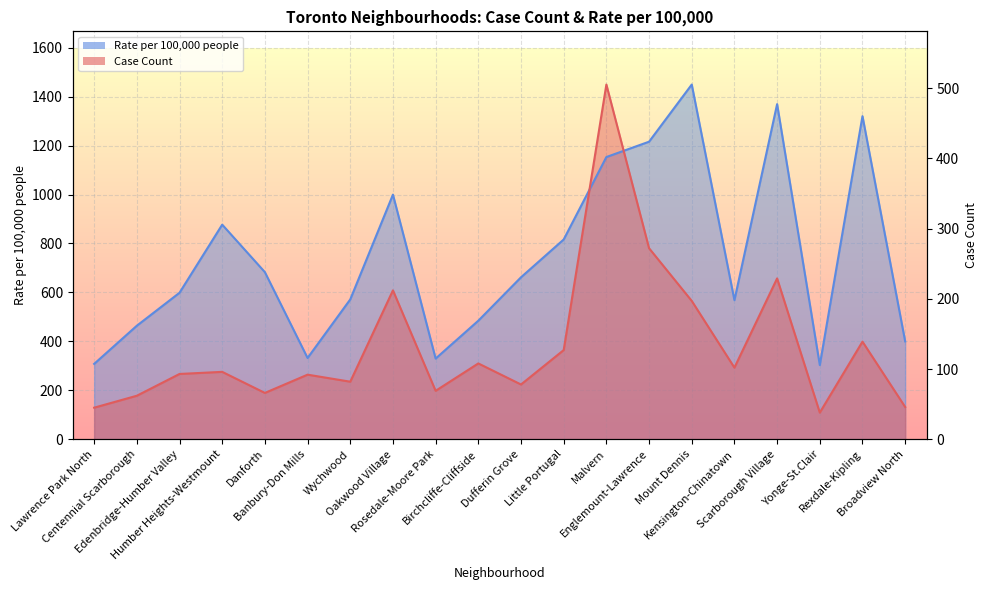

Which category has the lowest value in the Case Count series?

Yonge-St.Clair